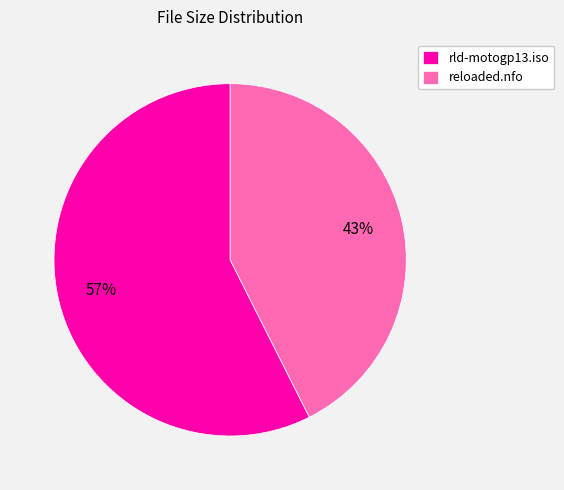

Do reloaded.nfo and rld-motogp13.iso together represent more than half of the pie?

Yes